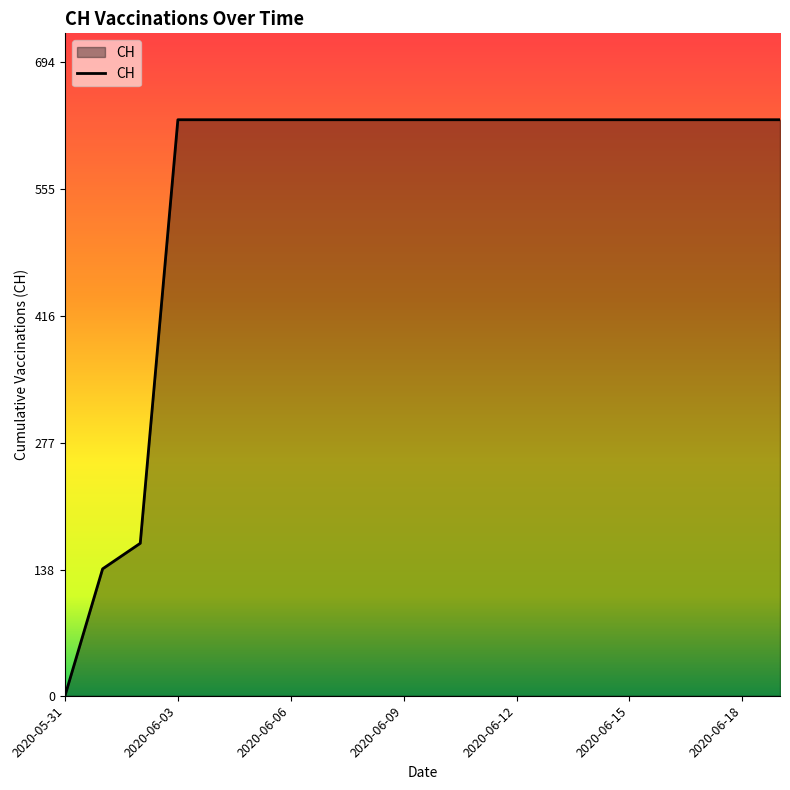

How many lines are shown in the chart?

1